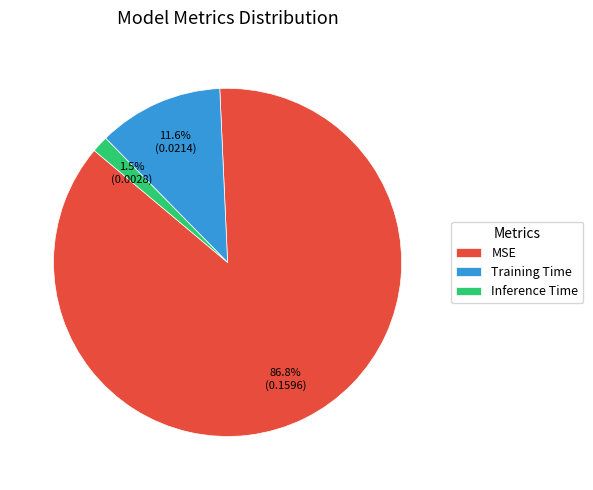

Rank the categories by value from highest to lowest.

MSE, Training Time, Inference Time